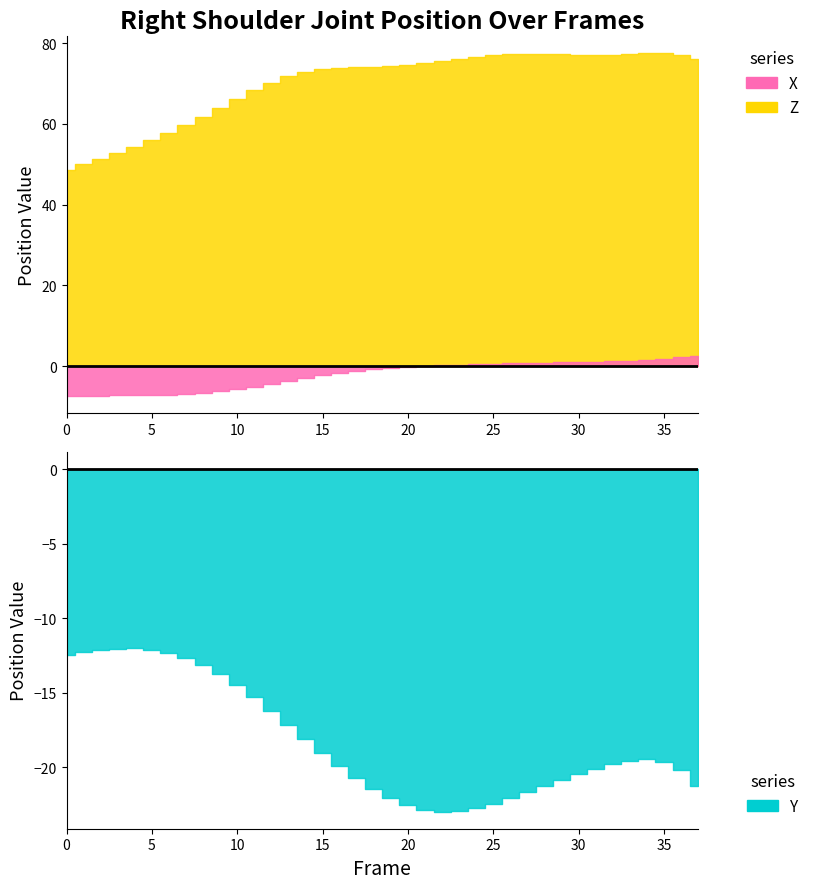

At which label is Y closest to -17?

13